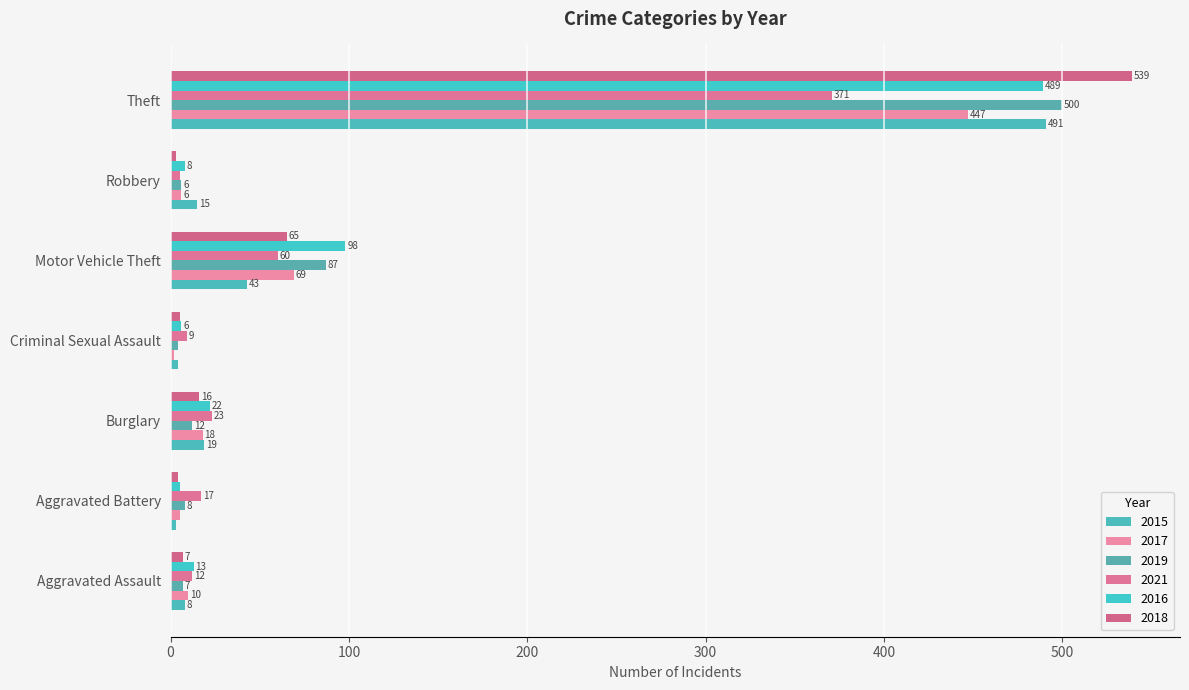

Between Robbery and Theft, which series saw the biggest shift?

2018